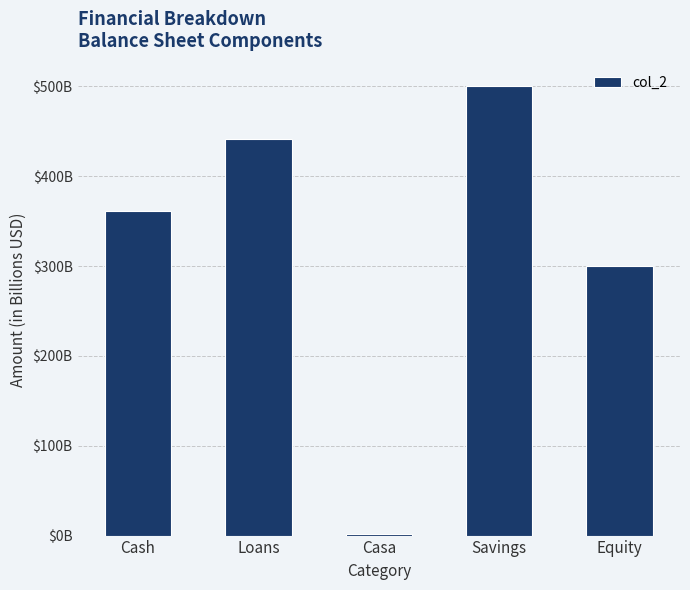

What is the minimum value shown in the chart?

1.4